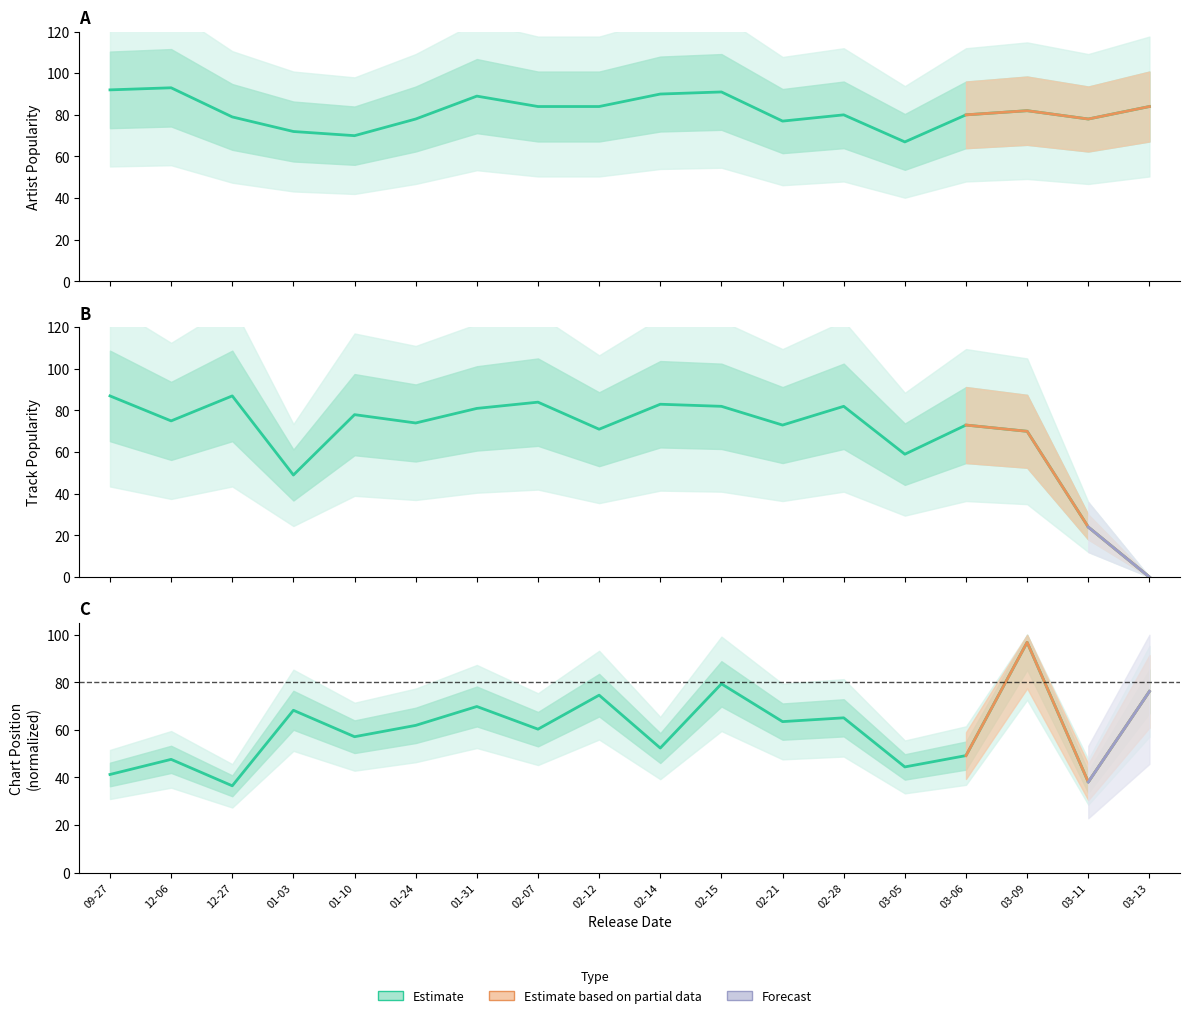

The Track Popularity series shows 31.8 at 01-10. True or false?

False